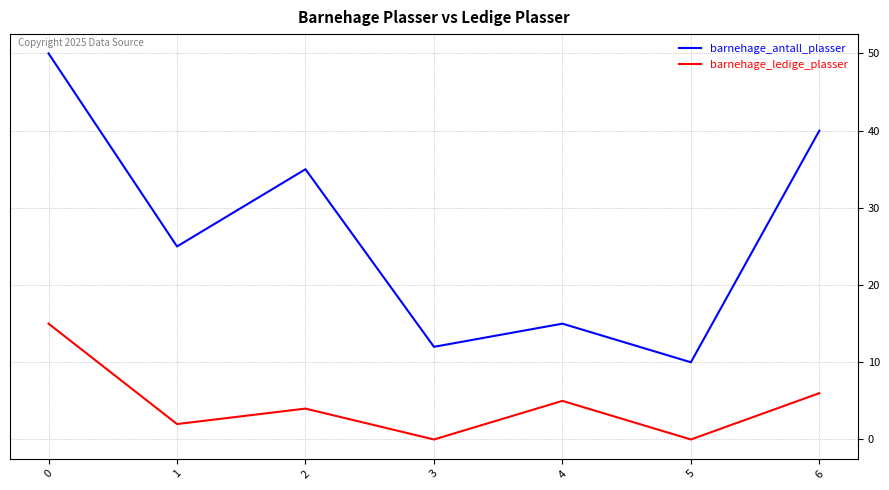

What is the maximum value for barnehage_antall_plasser?

50